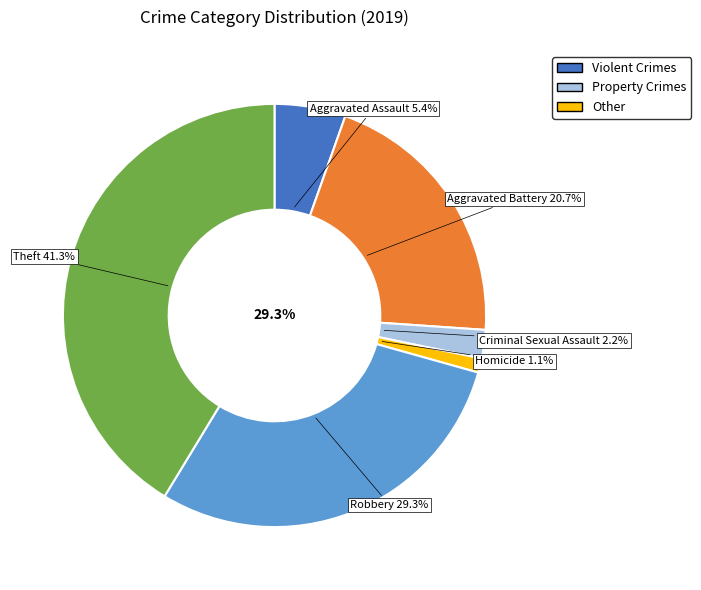

Rank the categories by value from lowest to highest.

Homicide, Criminal Sexual Assault, Aggravated Assault, Aggravated Battery, Robbery, Theft